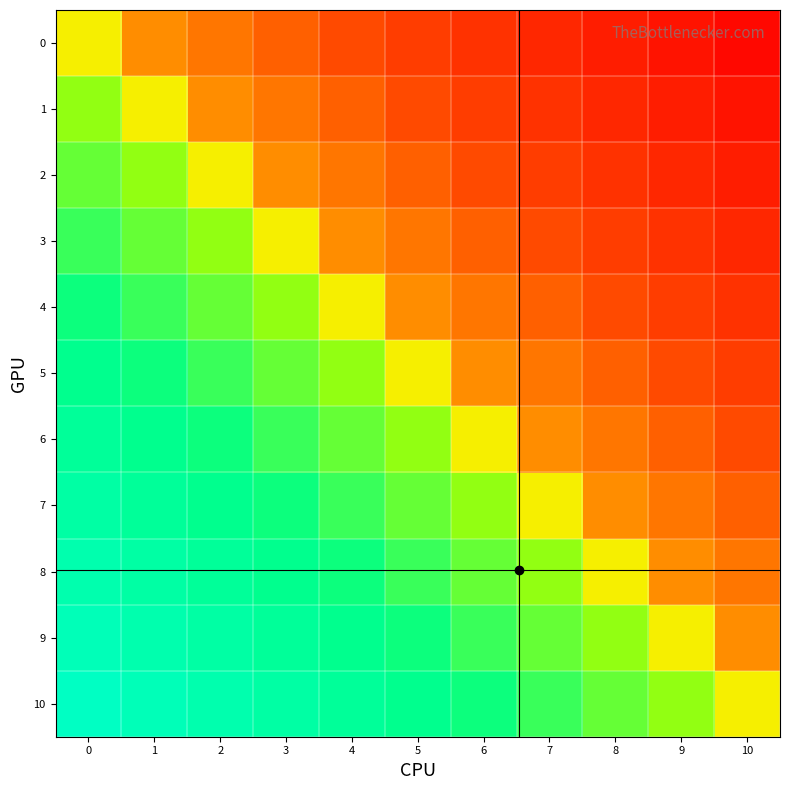

Reading left to right, what are all the values shown in this chart?

0: 0=0.0	1=-0.4	2=-0.7	3=-1.1	4=-1.5	5=-1.8	6=-2.2	7=-2.6	8=-2.9	9=-3.3	10=-3.7
1: 0=0.4	1=0.0	2=-0.4	3=-0.7	4=-1.1	5=-1.5	6=-1.8	7=-2.2	8=-2.6	9=-2.9	10=-3.3
2: 0=0.7	1=0.4	2=0.0	3=-0.4	4=-0.7	5=-1.1	6=-1.5	7=-1.8	8=-2.2	9=-2.6	10=-2.9
3: 0=1.1	1=0.7	2=0.4	3=0.0	4=-0.4	5=-0.7	6=-1.1	7=-1.5	8=-1.8	9=-2.2	10=-2.6
4: 0=1.5	1=1.1	2=0.7	3=0.4	4=0.0	5=-0.4	6=-0.7	7=-1.1	8=-1.5	9=-1.8	10=-2.2
5: 0=1.8	1=1.5	2=1.1	3=0.7	4=0.4	5=0.0	6=-0.4	7=-0.7	8=-1.1	9=-1.5	10=-1.8
6: 0=2.2	1=1.8	2=1.5	3=1.1	4=0.7	5=0.4	6=0.0	7=-0.4	8=-0.7	9=-1.1	10=-1.5
7: 0=2.6	1=2.2	2=1.8	3=1.5	4=1.1	5=0.7	6=0.4	7=0.0	8=-0.4	9=-0.7	10=-1.1
8: 0=2.9	1=2.6	2=2.2	3=1.8	4=1.5	5=1.1	6=0.7	7=0.4	8=0.0	9=-0.4	10=-0.7
9: 0=3.3	1=2.9	2=2.6	3=2.2	4=1.8	5=1.5	6=1.1	7=0.7	8=0.4	9=0.0	10=-0.4
10: 0=3.7	1=3.3	2=2.9	3=2.6	4=2.2	5=1.8	6=1.5	7=1.1	8=0.7	9=0.4	10=0.0